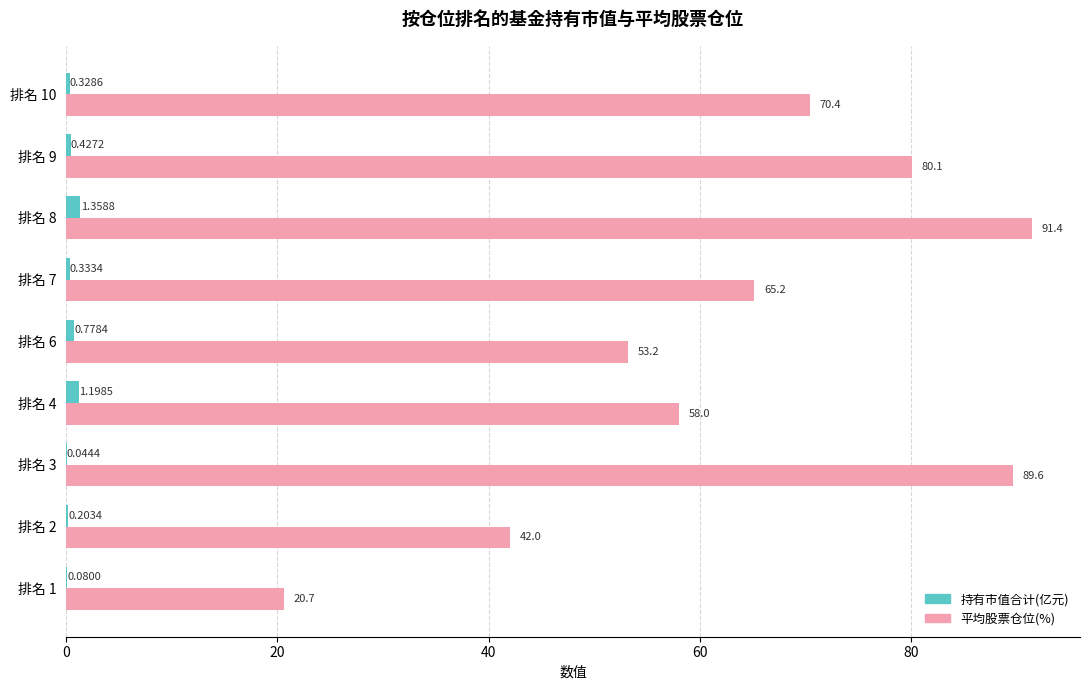

At which category is the sum across all series the highest?

排名 8